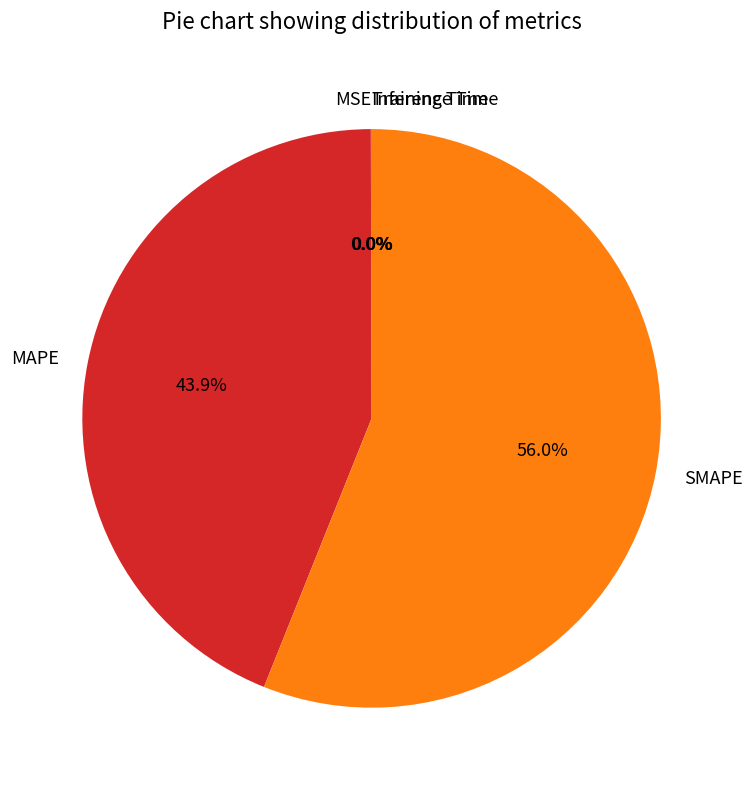

Which slice is the largest?

SMAPE